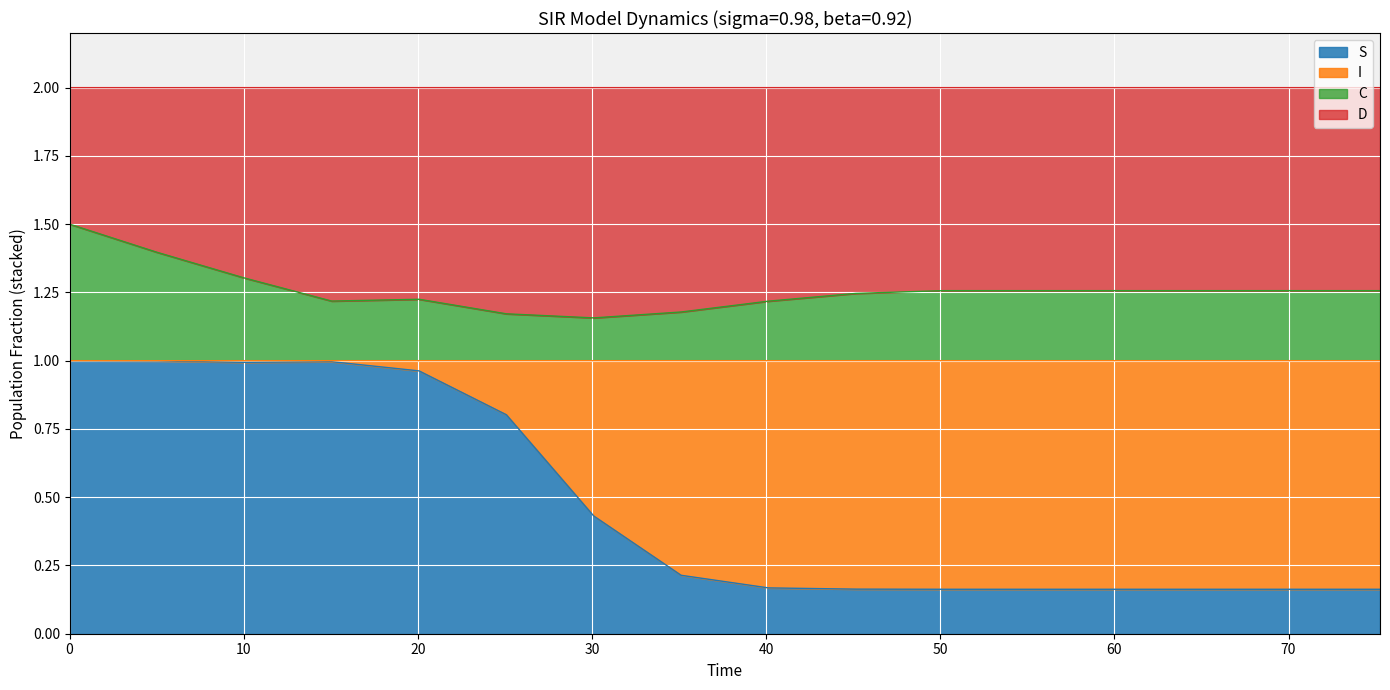

How many lines are shown in the chart?

4